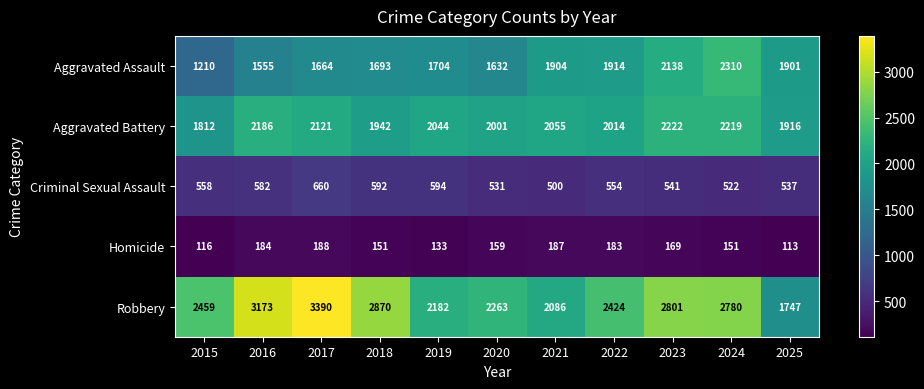

How many categories are shown in the chart?

11